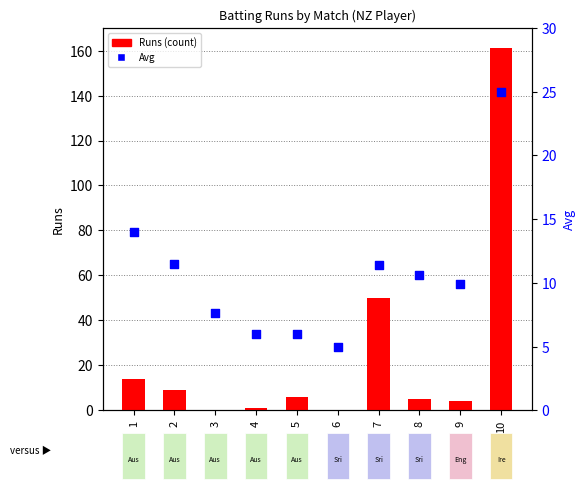

Which series reaches the minimum Y coordinate?

Runs